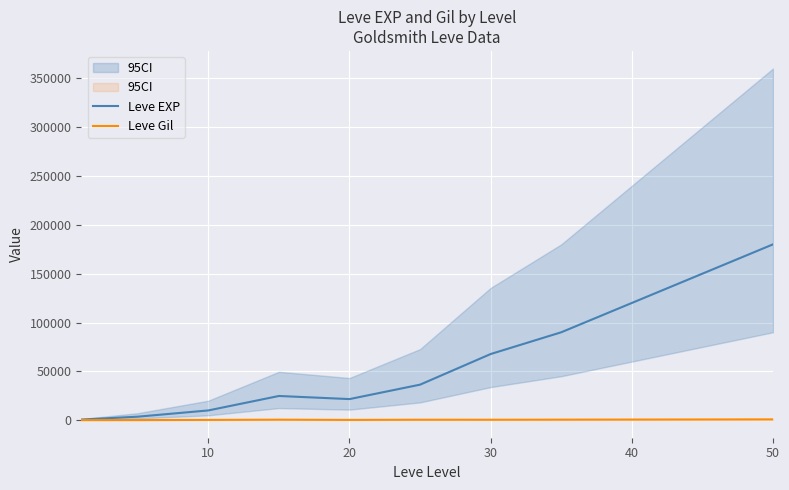

The value of Leve EXP at 30 is 37953. True or false?

False